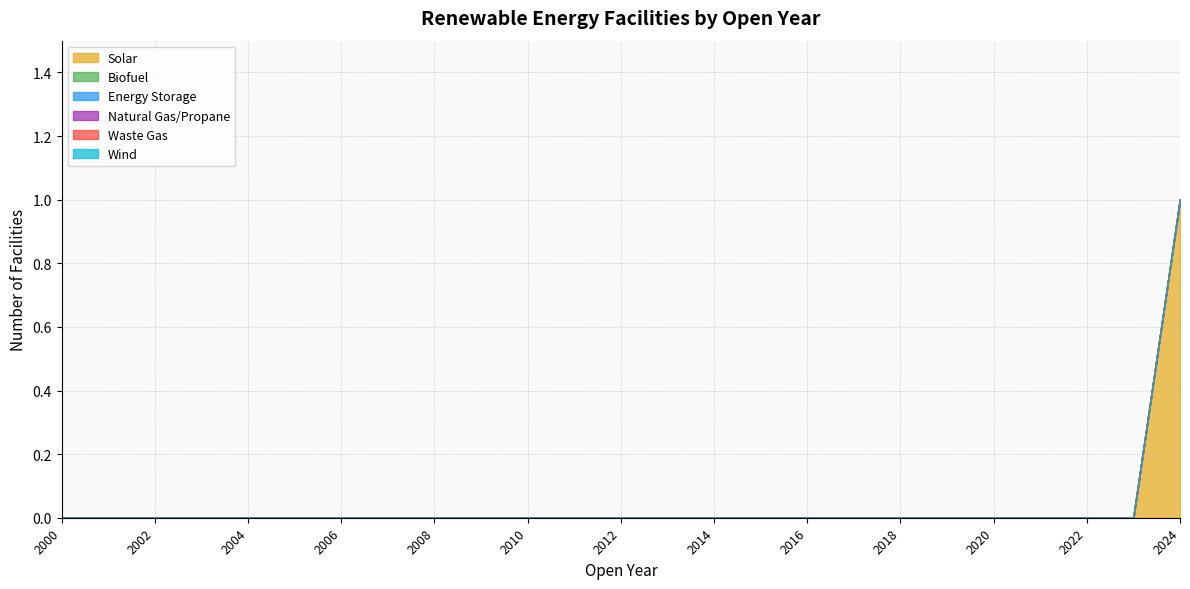

True or false: Natural Gas/Propane and Solar intersect in this chart.

False